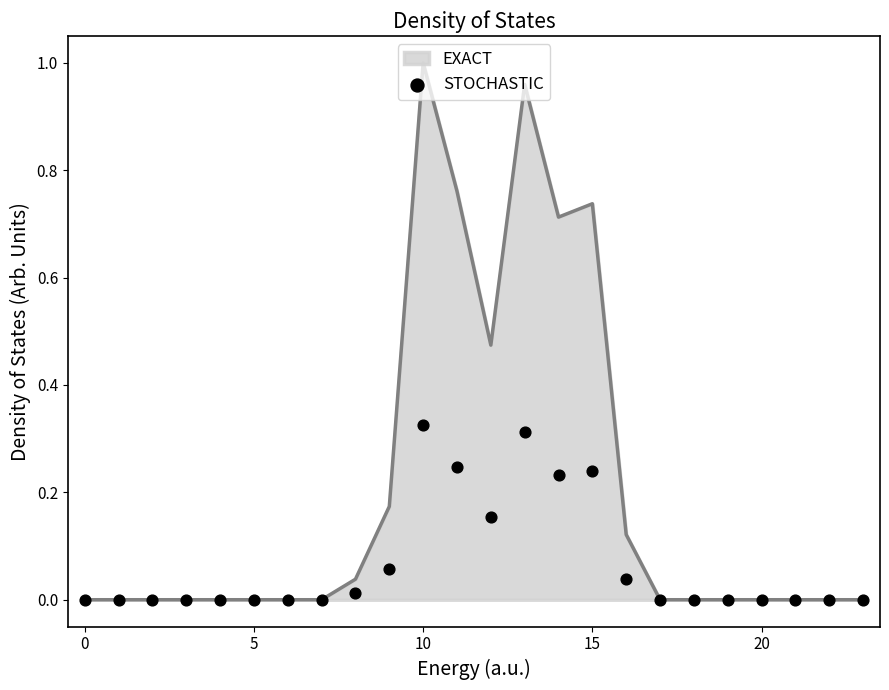

The EXACT series shows 0.0 at 5. True or false?

True